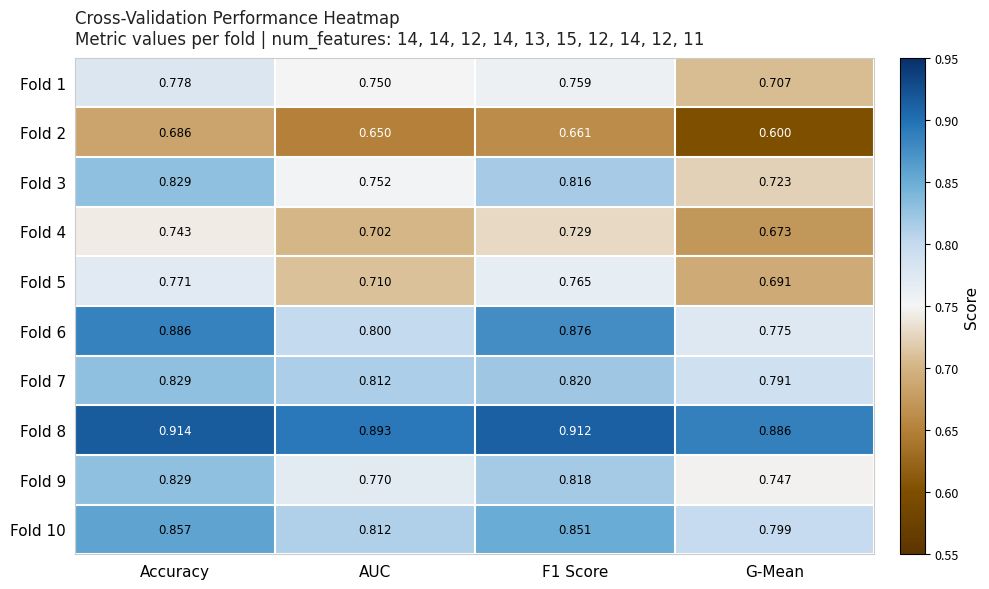

At which label does Fold 5 reach its minimum?

G-Mean